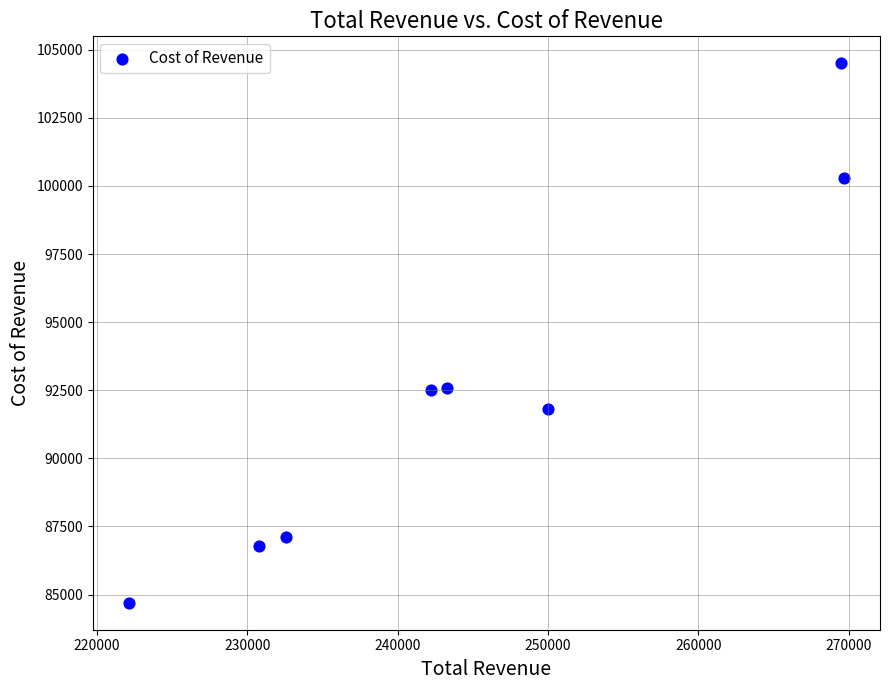

What is the average X value?

245025